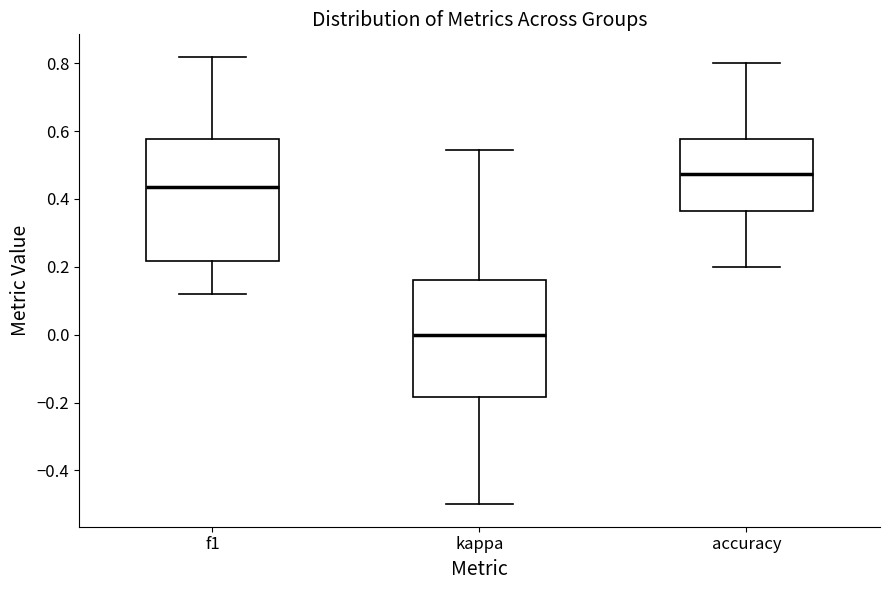

Reading left to right, read every box against the y-axis: the position of its median line, the range the box covers, and the ends of its whiskers. The values are not printed on the chart, so give them approximately, as read against the axis.

f1: median 0.44, box 0.22 to 0.58, whiskers 0.12 to 0.82
kappa: median 0.00, box -0.18 to 0.16, whiskers -0.50 to 0.54
accuracy: median 0.48, box 0.36 to 0.58, whiskers 0.20 to 0.80